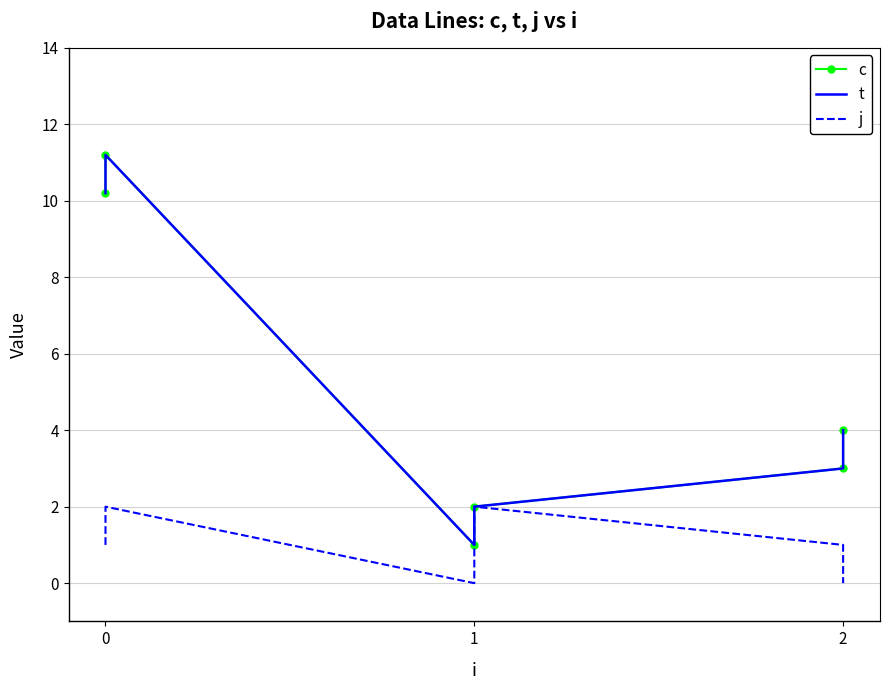

Which series has the largest range (max minus min)?

c